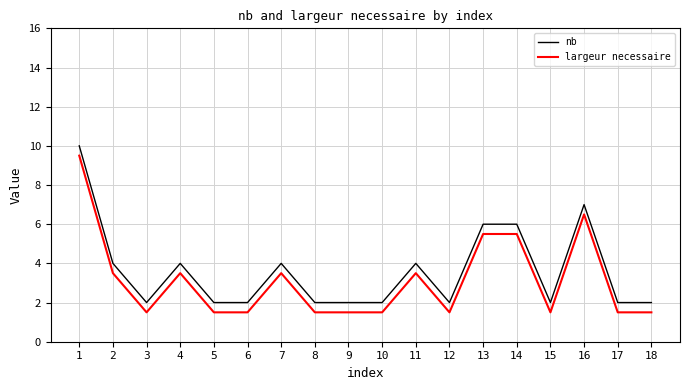

True or false: largeur necessaire and nb cross at least once.

False